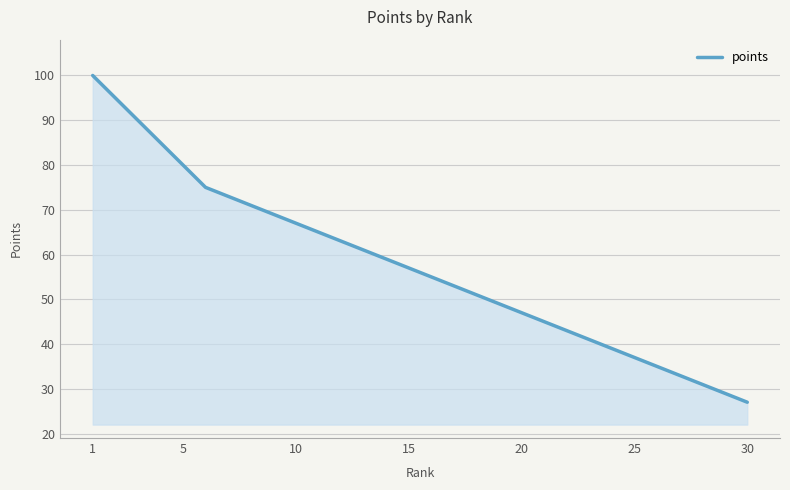

True or false: the data has more than 1 interior local peaks.

False